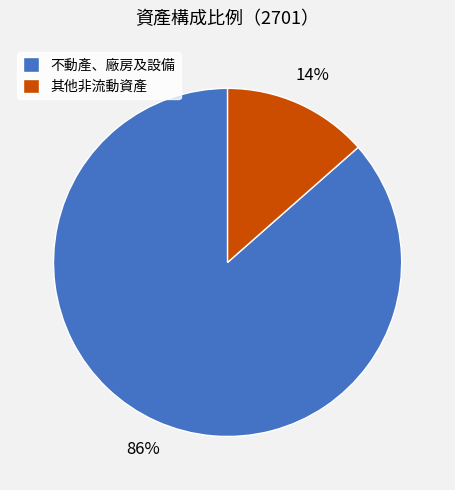

To the nearest percent, what portion does 其他非流動資產 represent?

14%